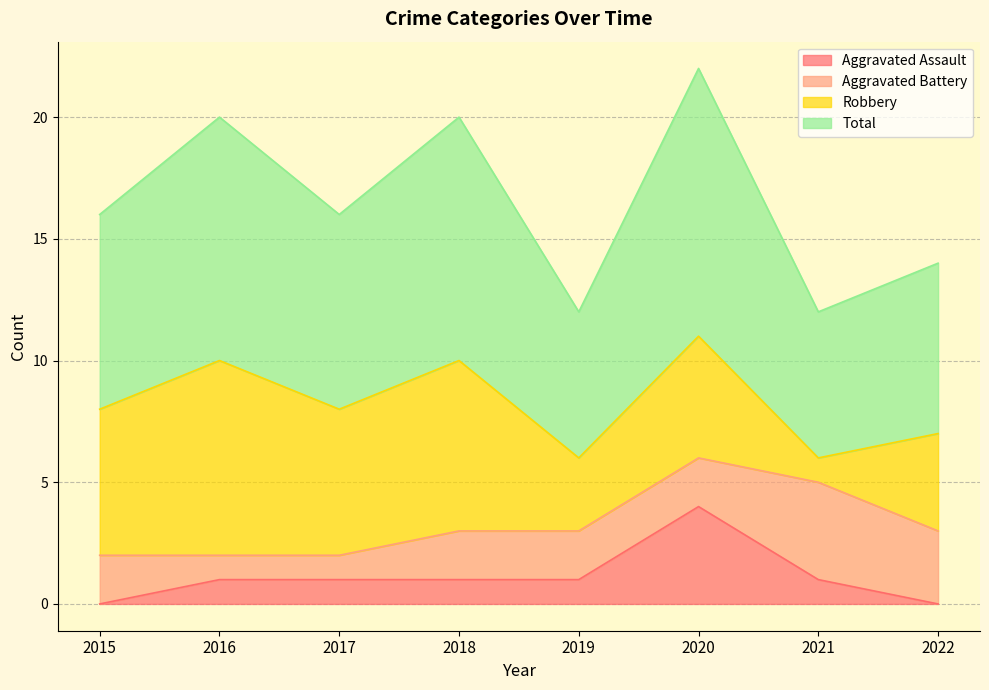

The Aggravated Assault series shows 1 at 2016. True or false?

True